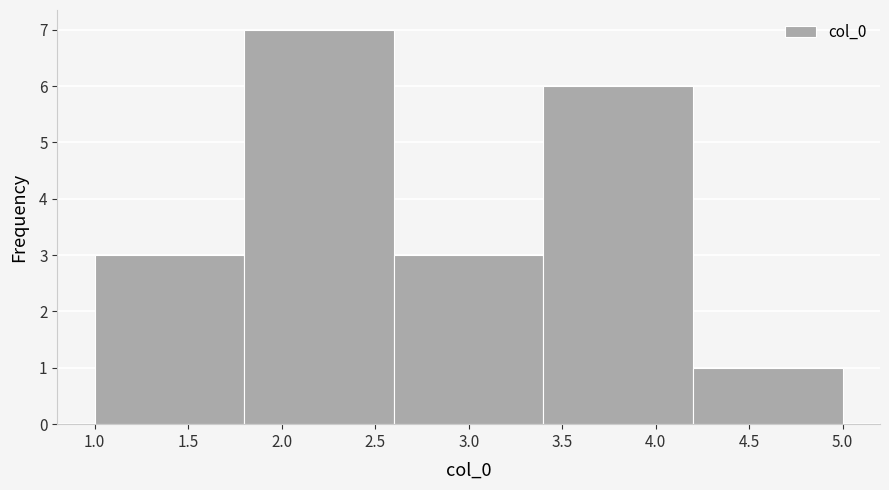

Reading left to right, list every bar in this chart as the range it spans on the x-axis followed by its height. The values are not printed on the chart, so give them approximately, as read against the axis.

1.0 to 1.8: 3
1.8 to 2.6: 7
2.6 to 3.4: 3
3.4 to 4.2: 6
4.2 to 5.0: 1